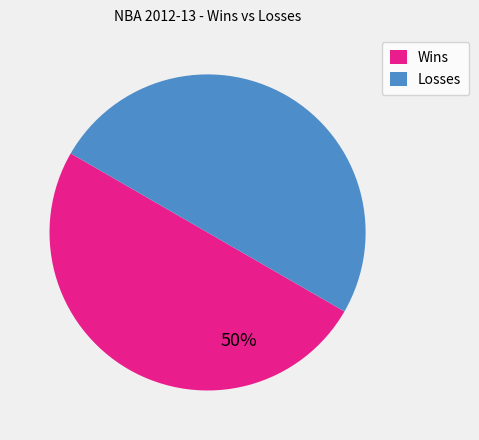

To the nearest percent, what is the combined percentage of Wins and Losses?

100%